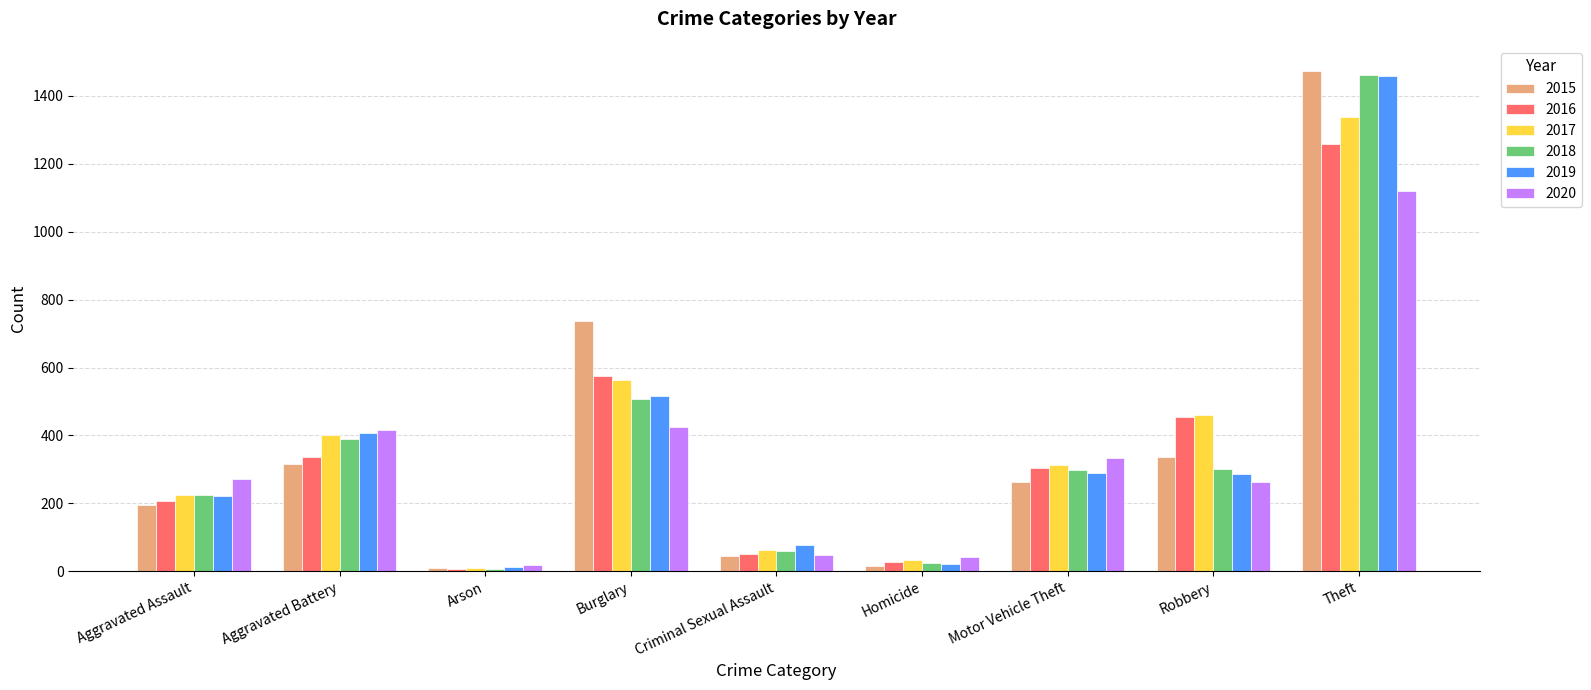

What is the label of the 7th bar from the right?

Arson